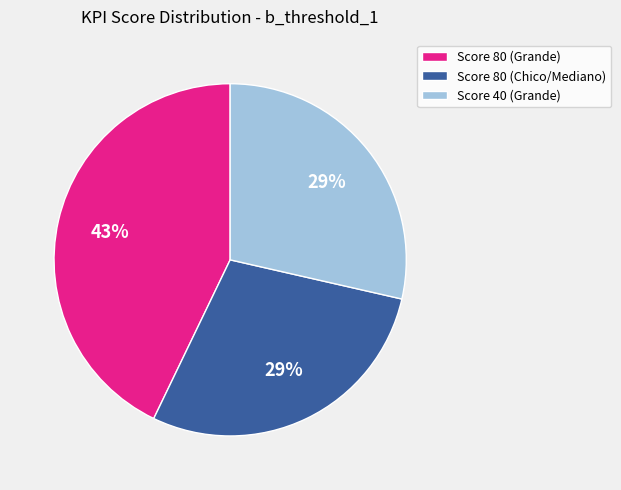

Approximately how many times larger is the value at Score 80 (Chico/Mediano) compared to Score 80 (Grande)?

0.7